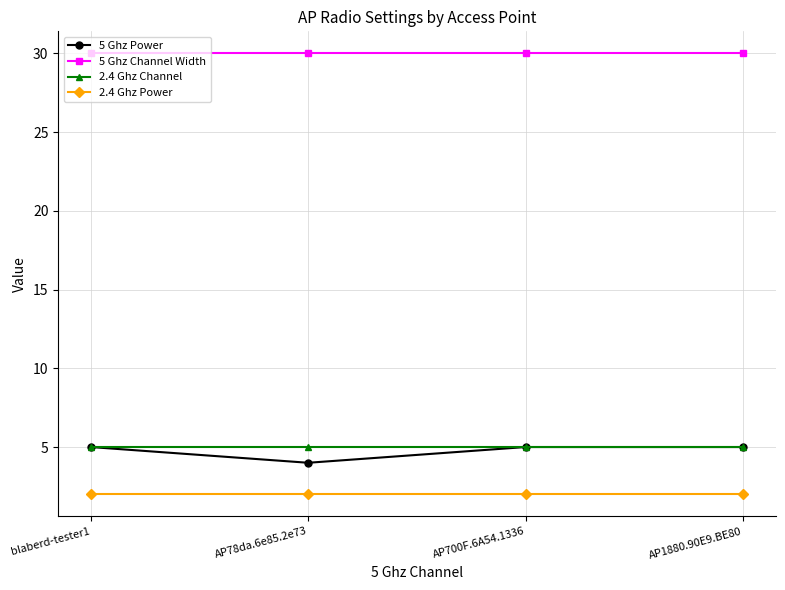

What is the greatest value displayed?

30